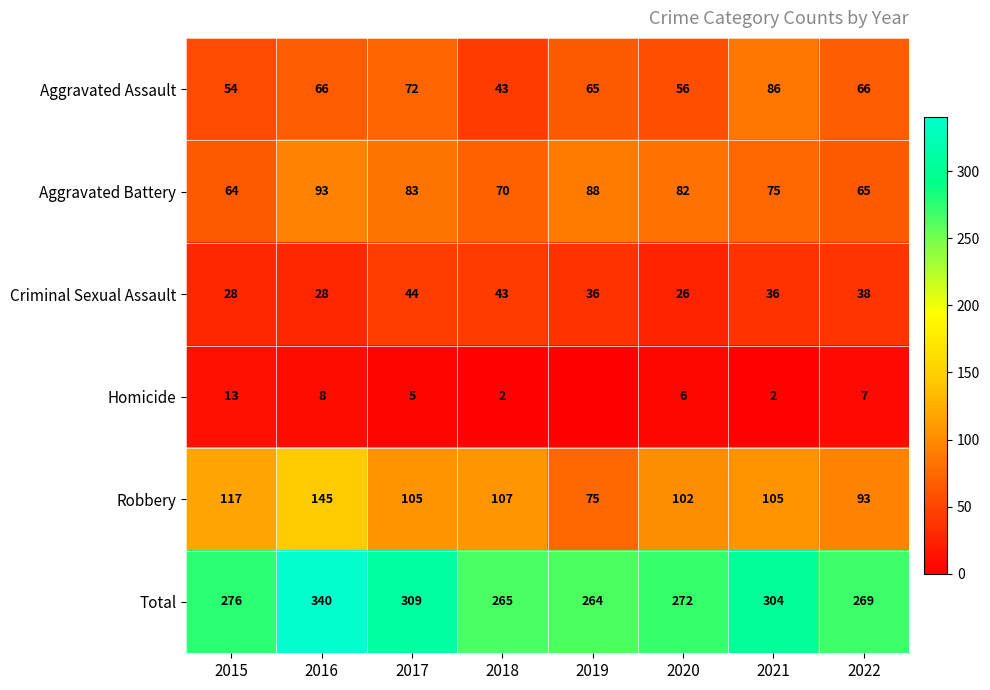

Which category has the highest value in the Total series?

2016